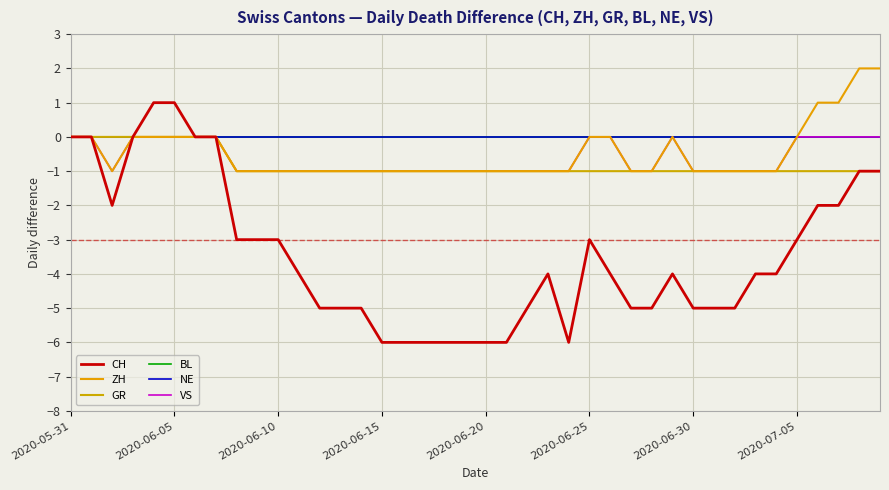

Does the chart display data point markers on the line(s)?

No